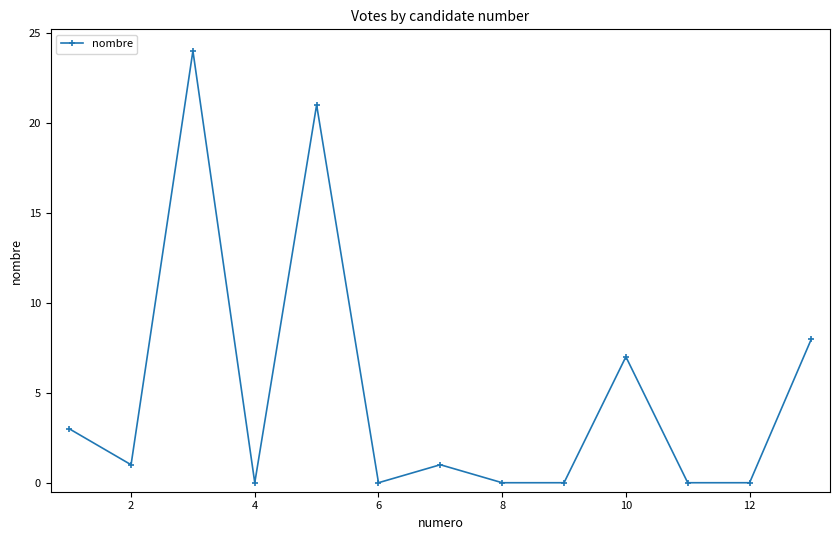

Reading left to right, extract all data points from this chart.

3	1	24	0	21	0	1	0	0	7	0	0	8